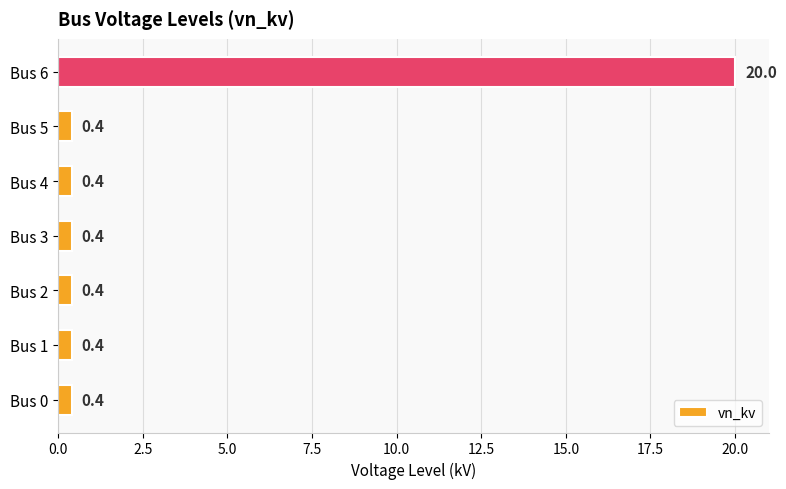

What is the difference between the maximum and second lowest values?

19.6